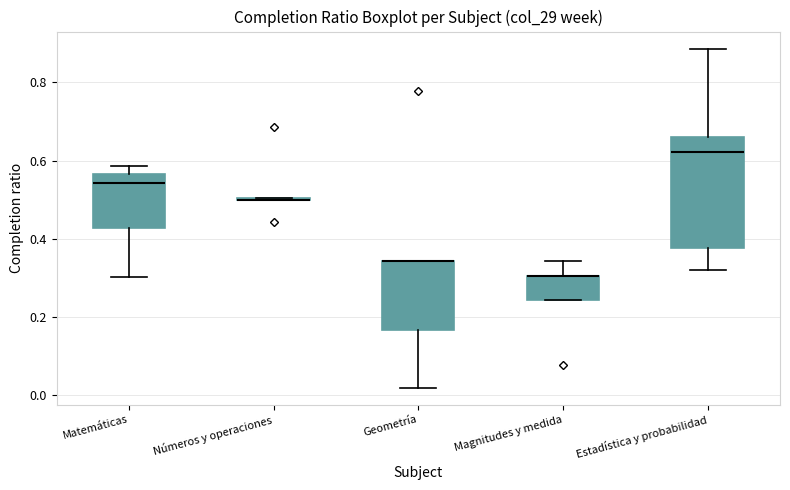

Reading left to right, transcribe this box plot: for each box, give where its median line is, the range the box spans, and where its two whiskers end, as read against the y-axis. The values are not printed on the chart, so give them approximately, as read against the axis.

Matemáticas: median 0.54, box 0.42 to 0.56, whiskers 0.30 to 0.58
Números y operaciones: box collapsed to a line at 0.50, whiskers 0.50 to 0.50
Geometría: median 0.34 (drawn on the box's upper edge), box 0.16 to 0.34, whiskers 0.02 to 0.34
Magnitudes y medida: median 0.30 (drawn on the box's upper edge), box 0.24 to 0.30, whiskers 0.24 to 0.34
Estadística y probabilidad: median 0.62, box 0.38 to 0.66, whiskers 0.32 to 0.88